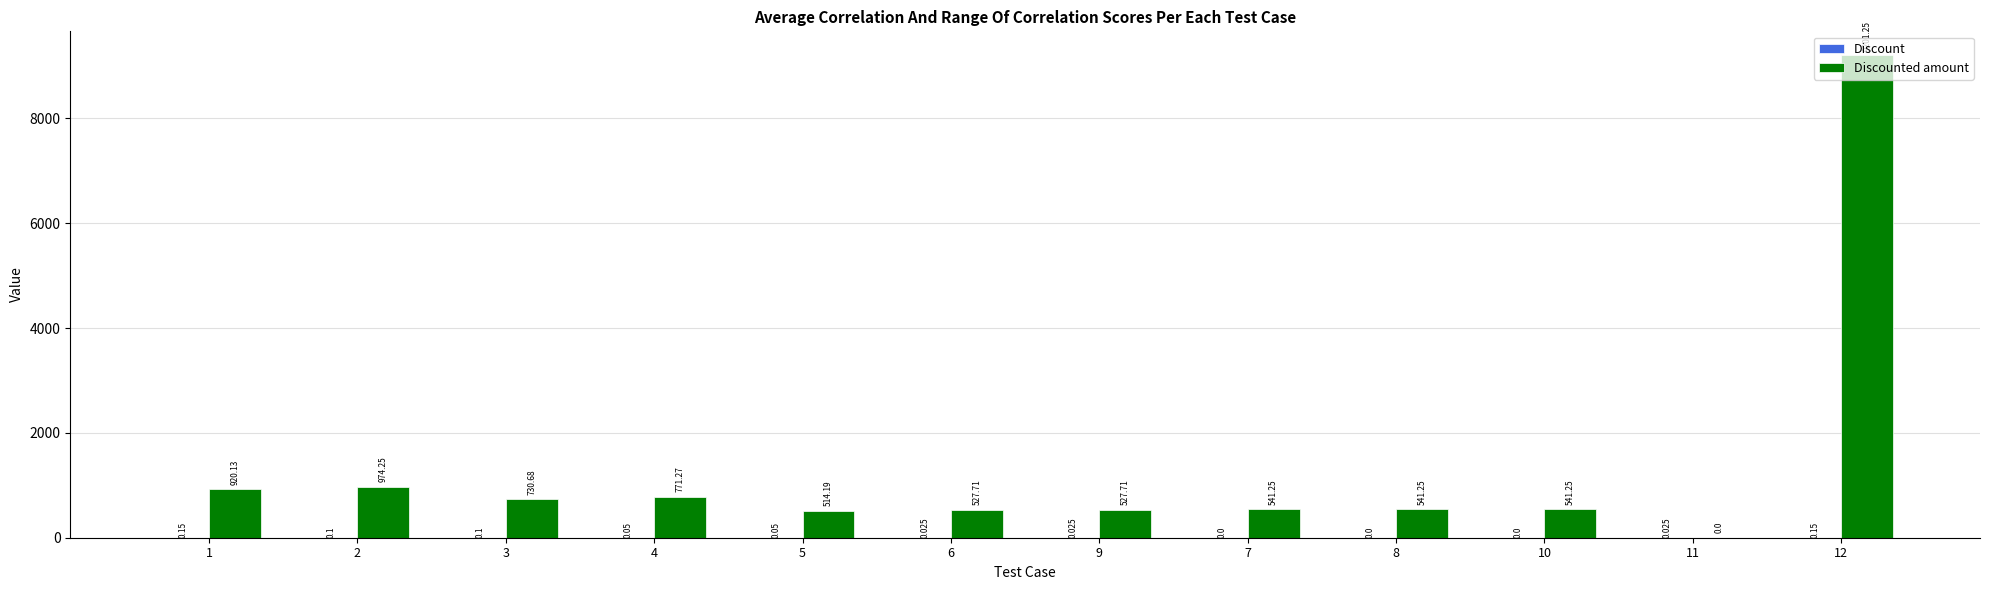

How many groups of bars are there?

12